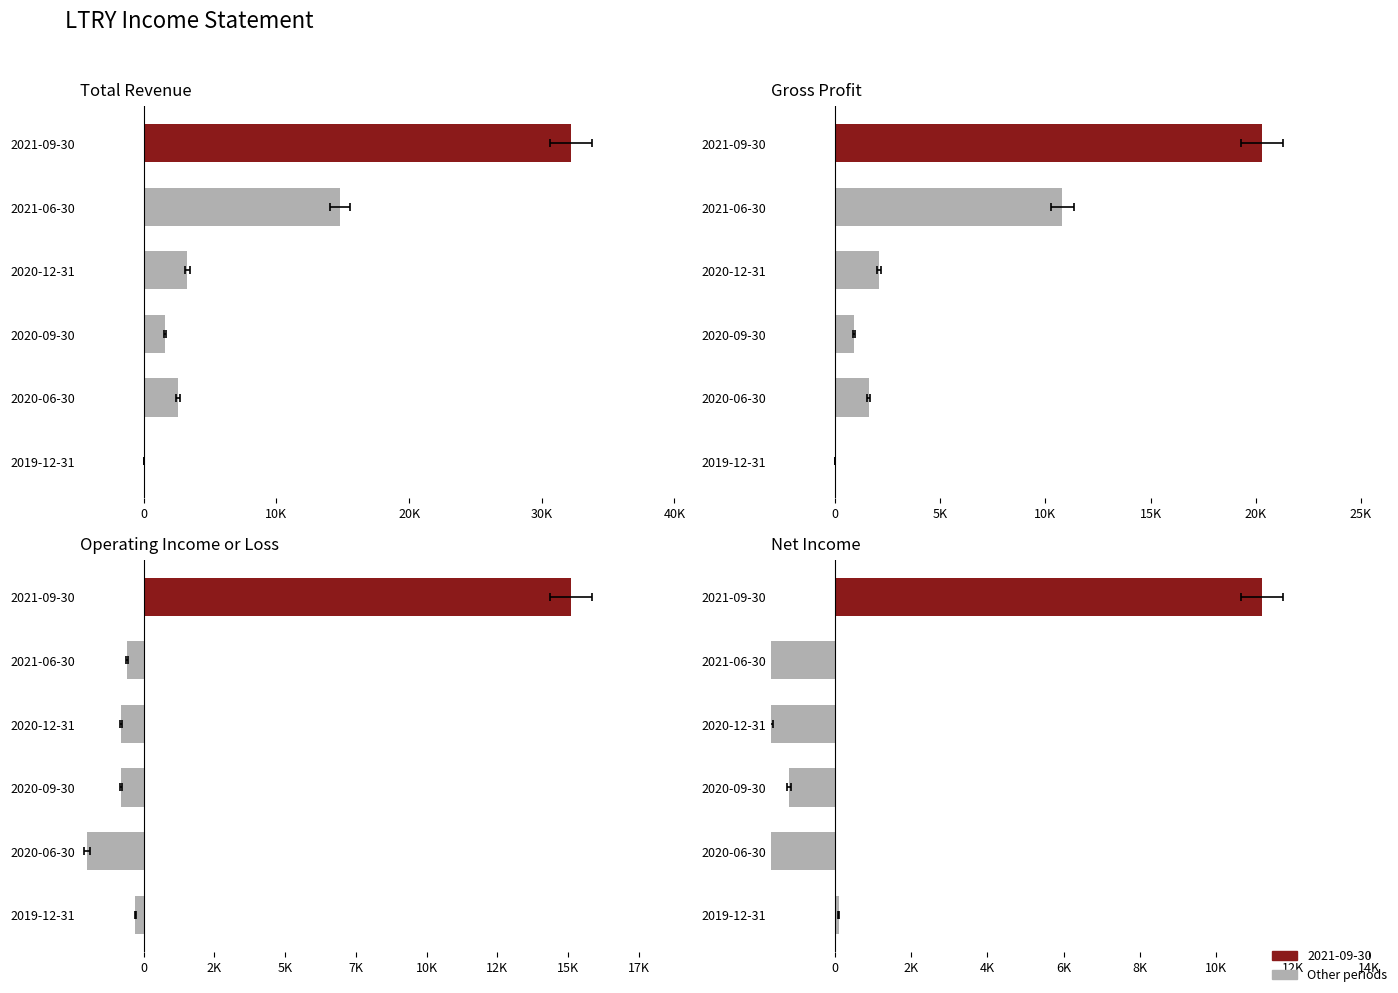

What position from the right is 2020-06-30?

2